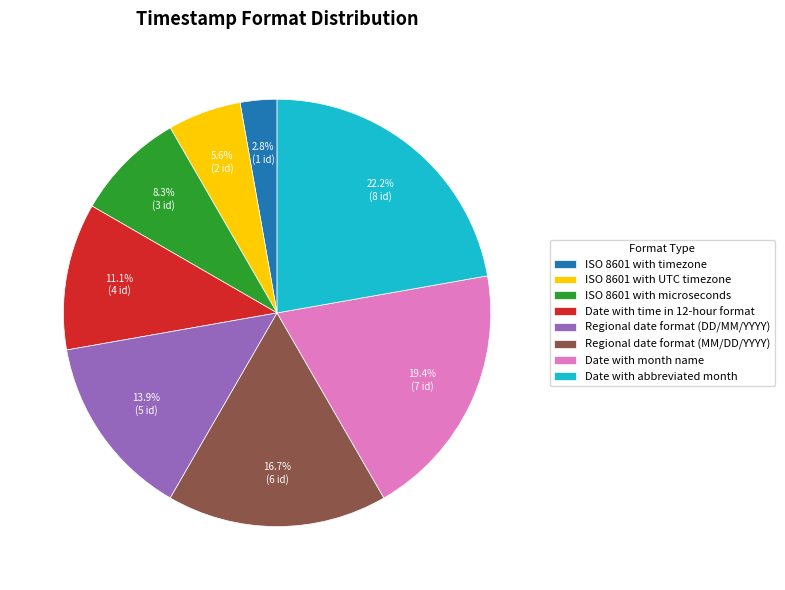

What percentage do Regional date format (MM/DD/YYYY) and Regional date format (DD/MM/YYYY) together represent?

30.6%